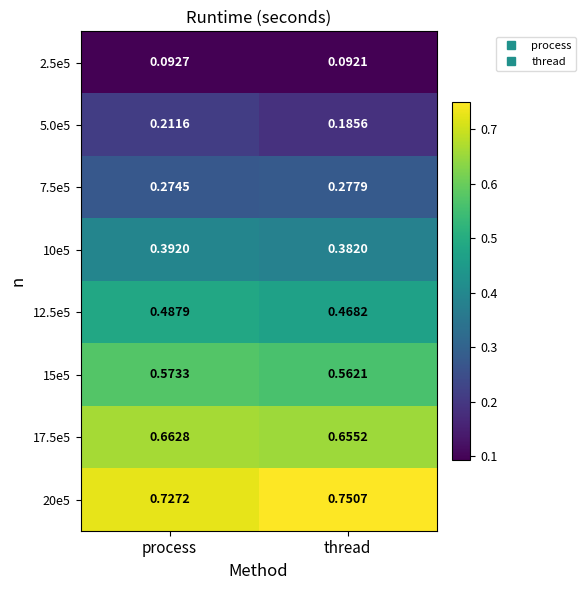

List the labels in order of 15e5 value, largest first.

process, thread